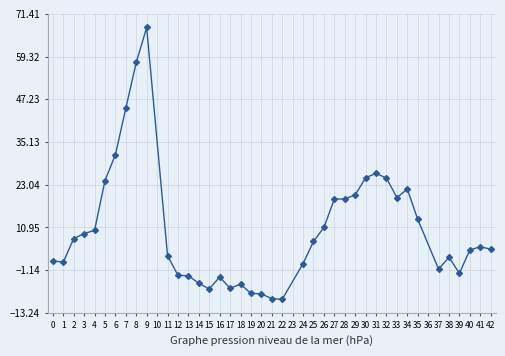

What is the change in value from 6 to 17?

-37.8